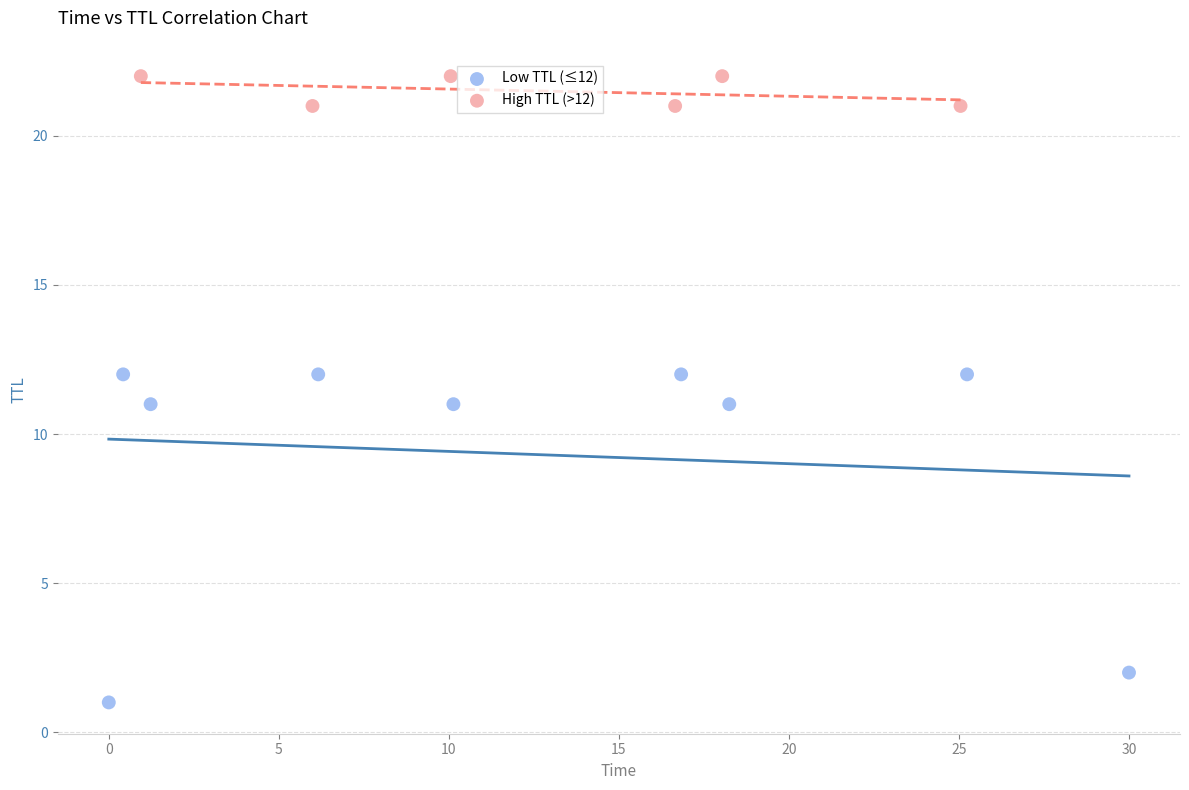

Which series contains the lowest Y value?

Low TTL (≤12)